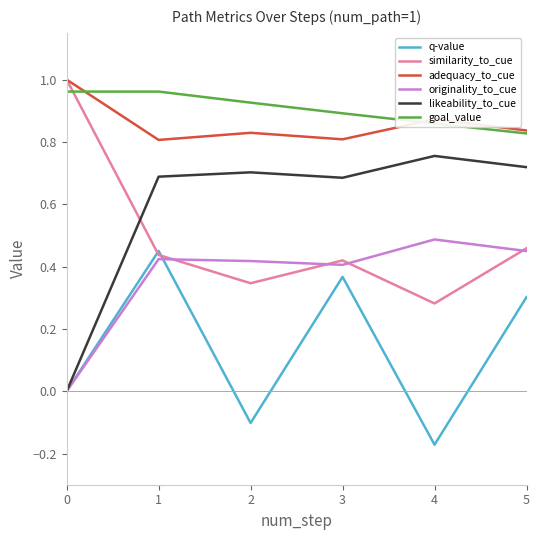

At 2, list the series in order from largest to smallest.

goal_value, adequacy_to_cue, likeability_to_cue, originality_to_cue, similarity_to_cue, q-value